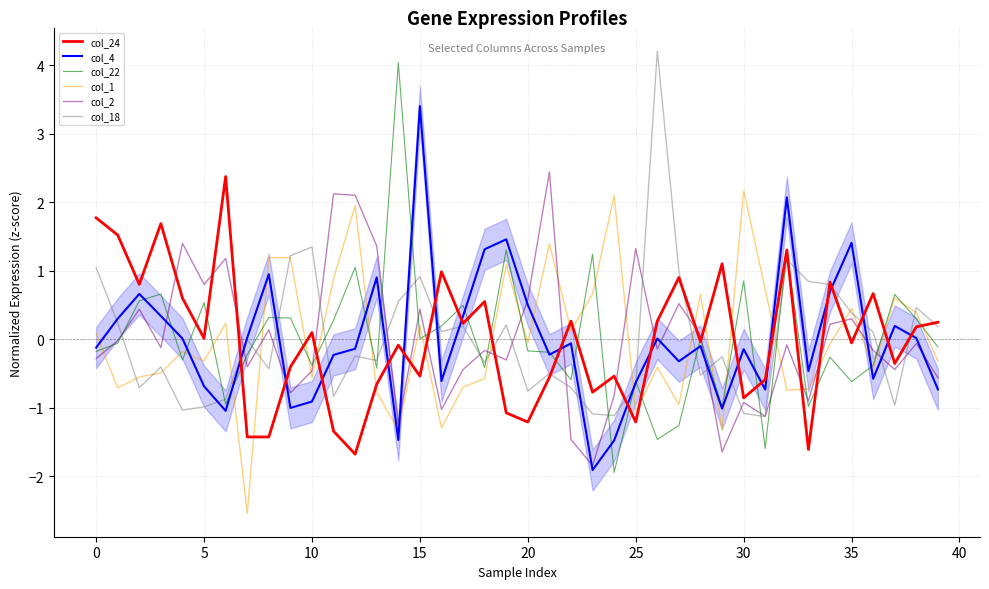

How many data points in col_4 are above 0?

18